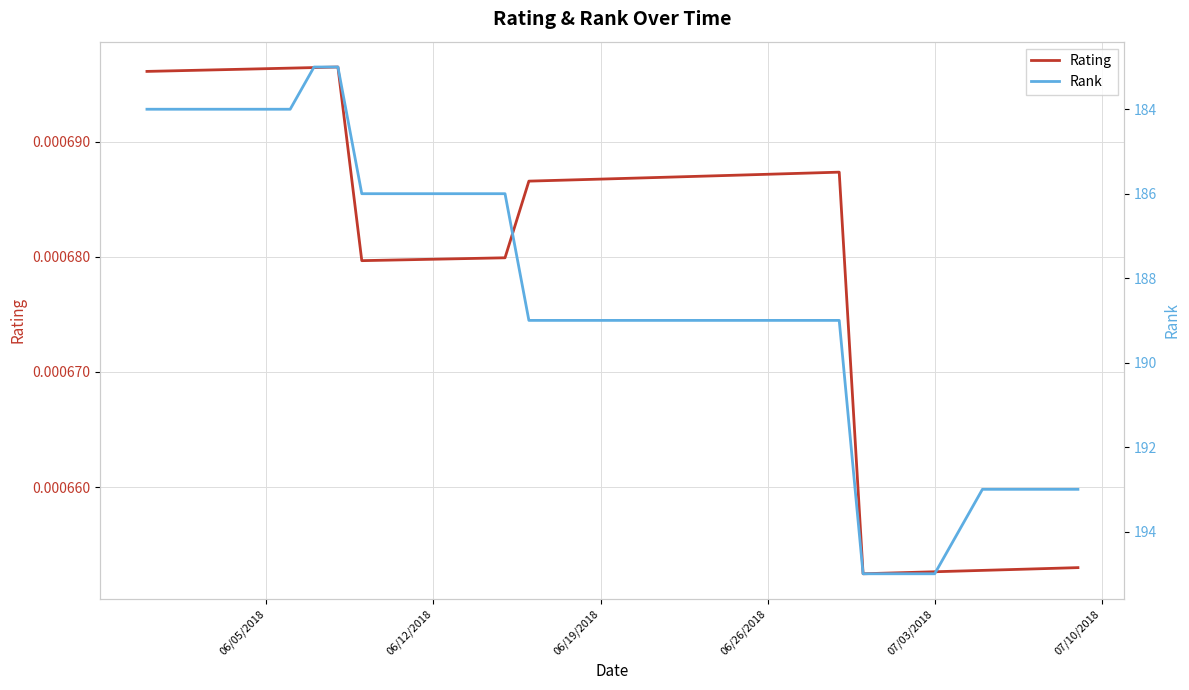

True or false: Rank has more than 2 interior local peaks.

False